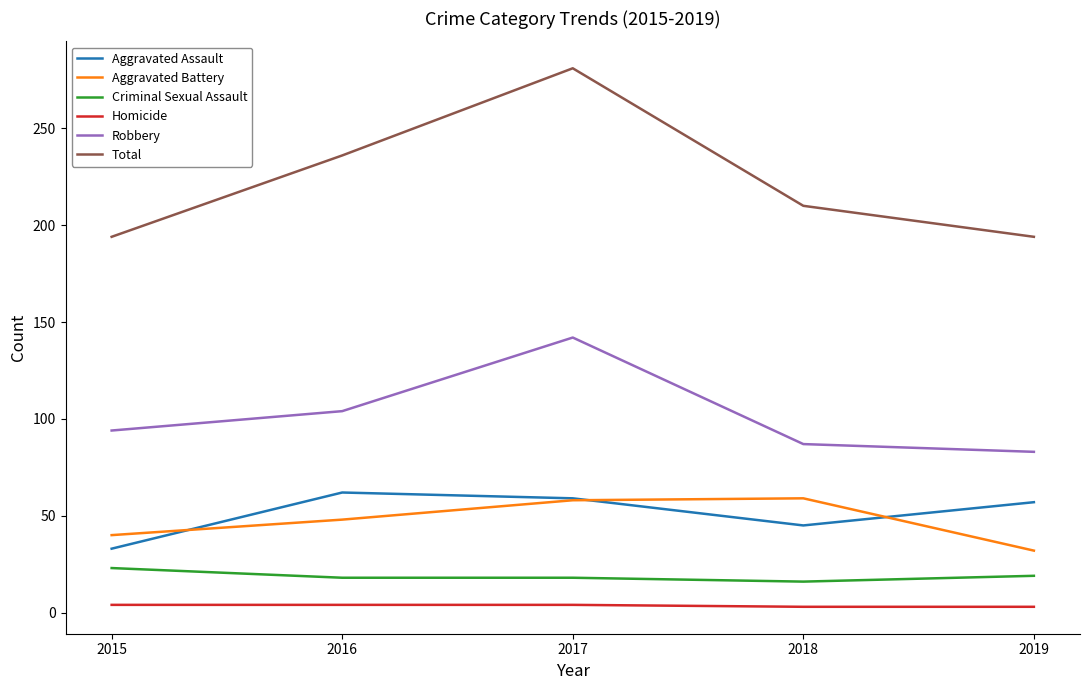

What is the minimum value for Robbery?

83